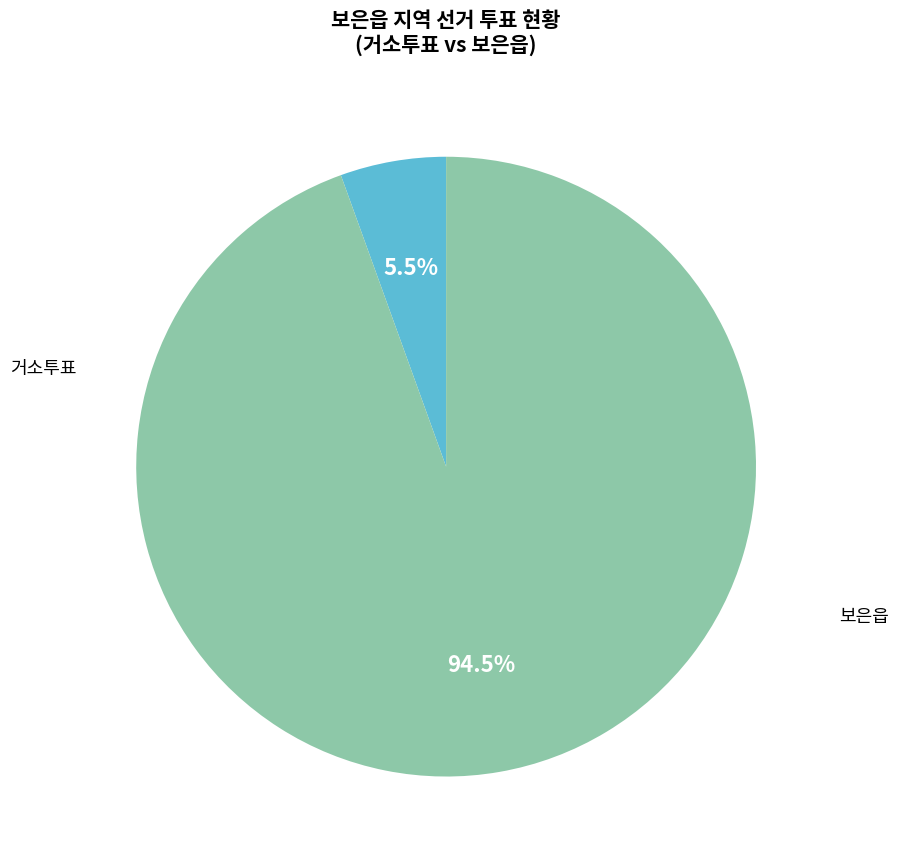

Is there a majority slice in this chart?

Yes